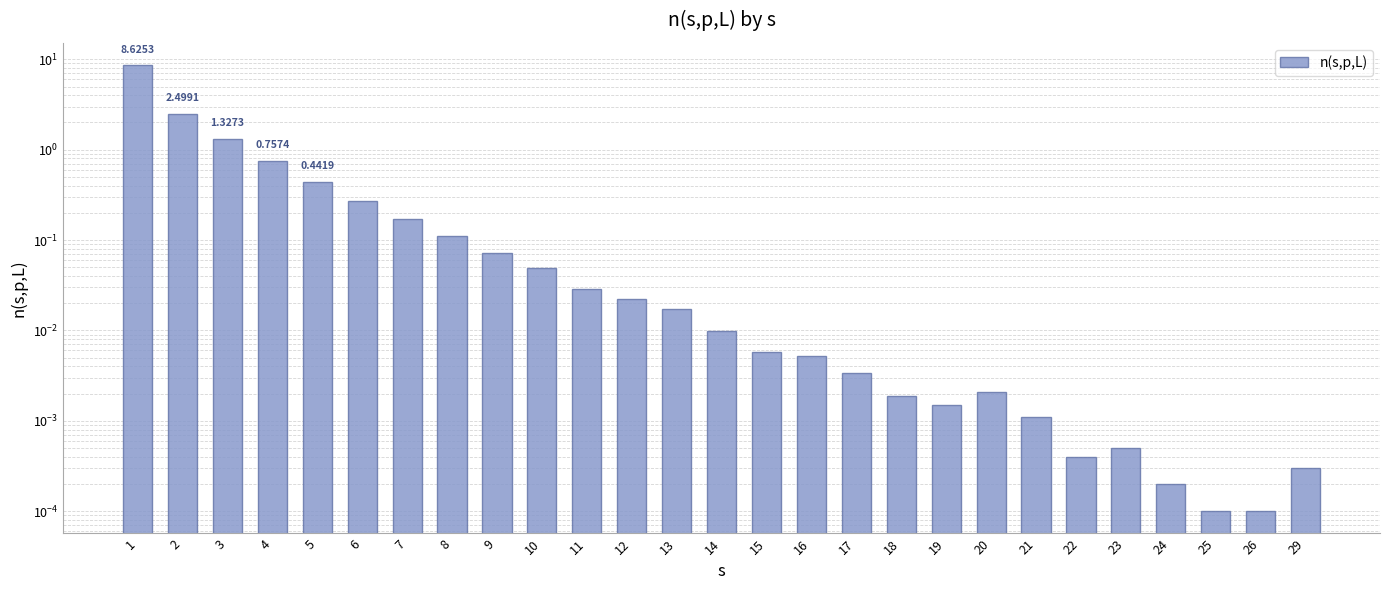

The value at 9 is 0.1. True or false?

True